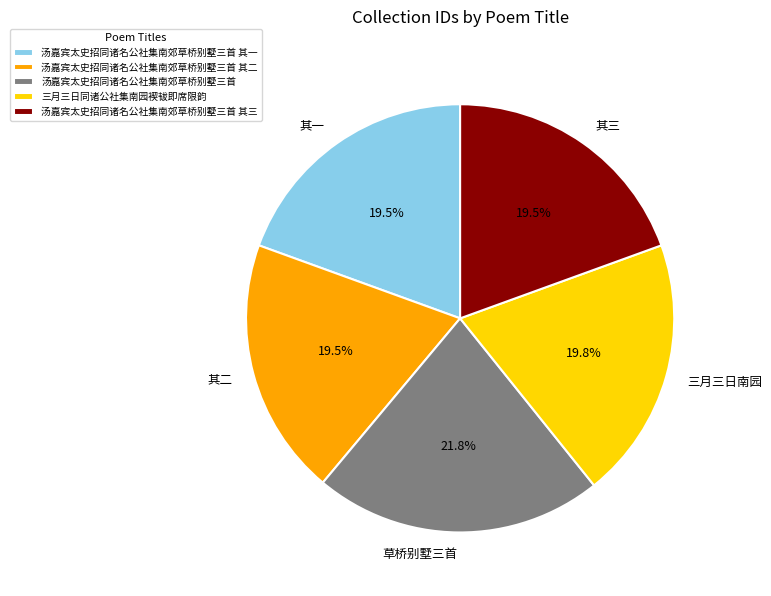

Do 汤嘉宾太史招同诸名公社集南郊草桥别墅三首 其三 and 汤嘉宾太史招同诸名公社集南郊草桥别墅三首 其二 together represent more than half of the pie?

No